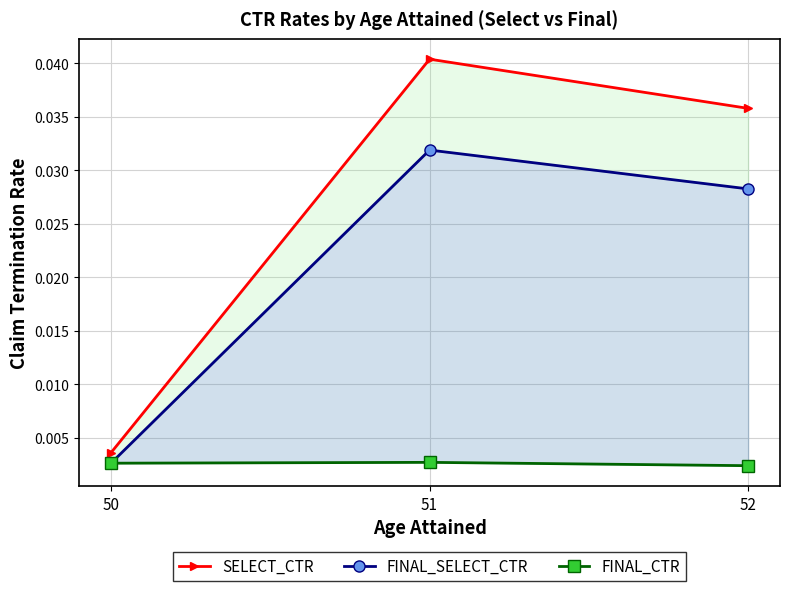

Which category has the highest value in the FINAL_SELECT_CTR series?

51